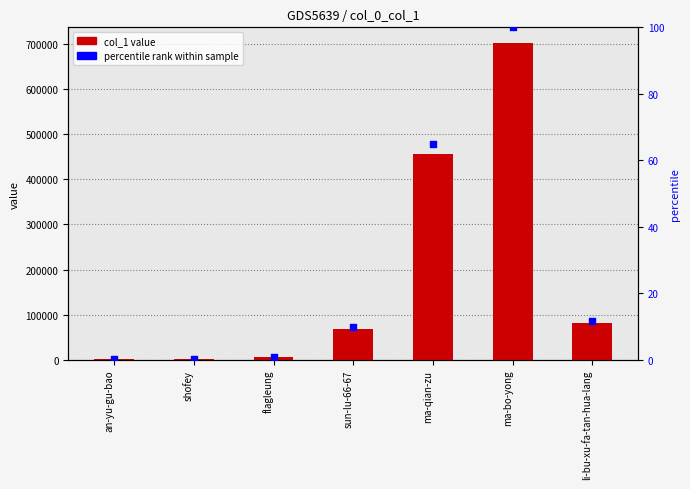

Which series has the largest total across all categories?

col_1